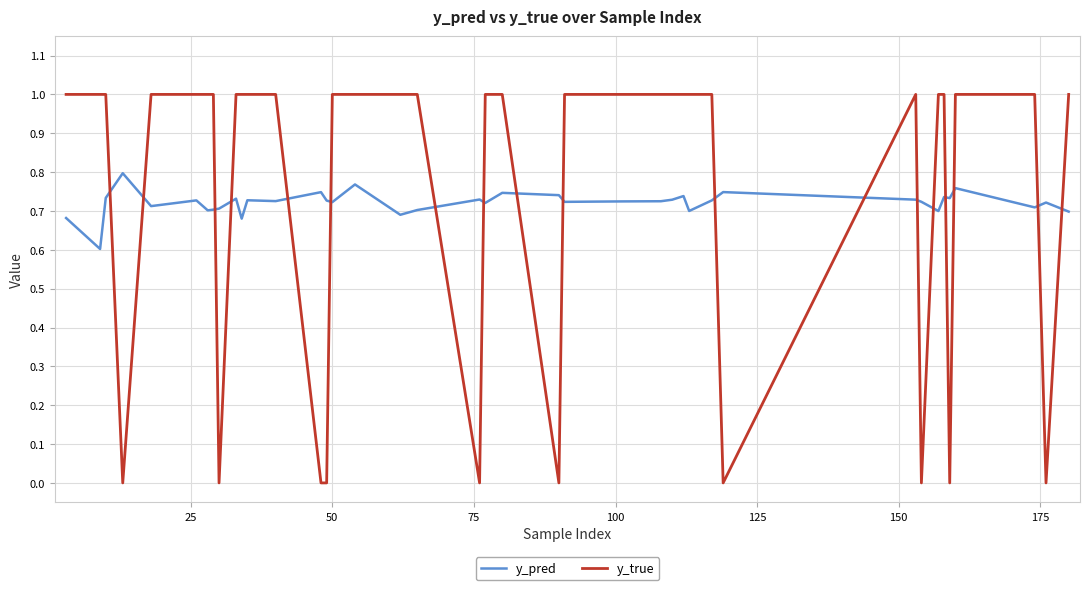

After their last crossing, which series has the higher values: y_true or y_pred?

y_true